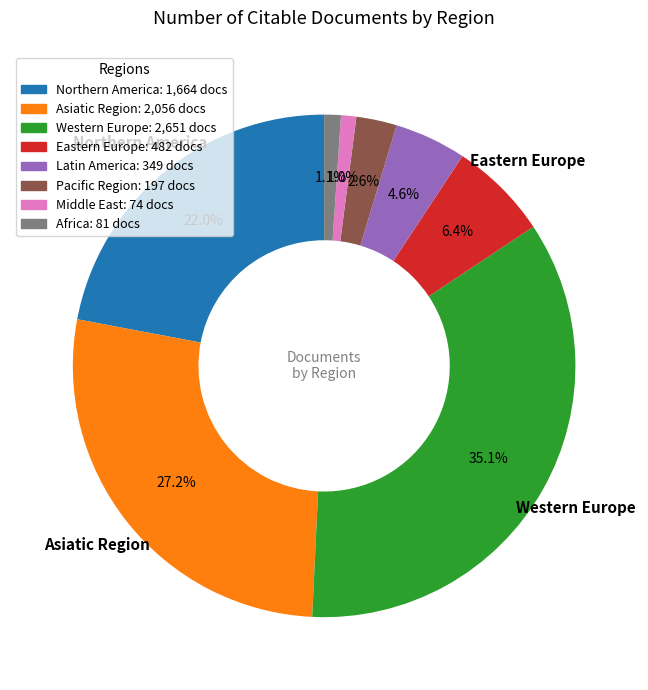

What is the ratio of the value at Western Europe to the value at Eastern Europe?

5.5